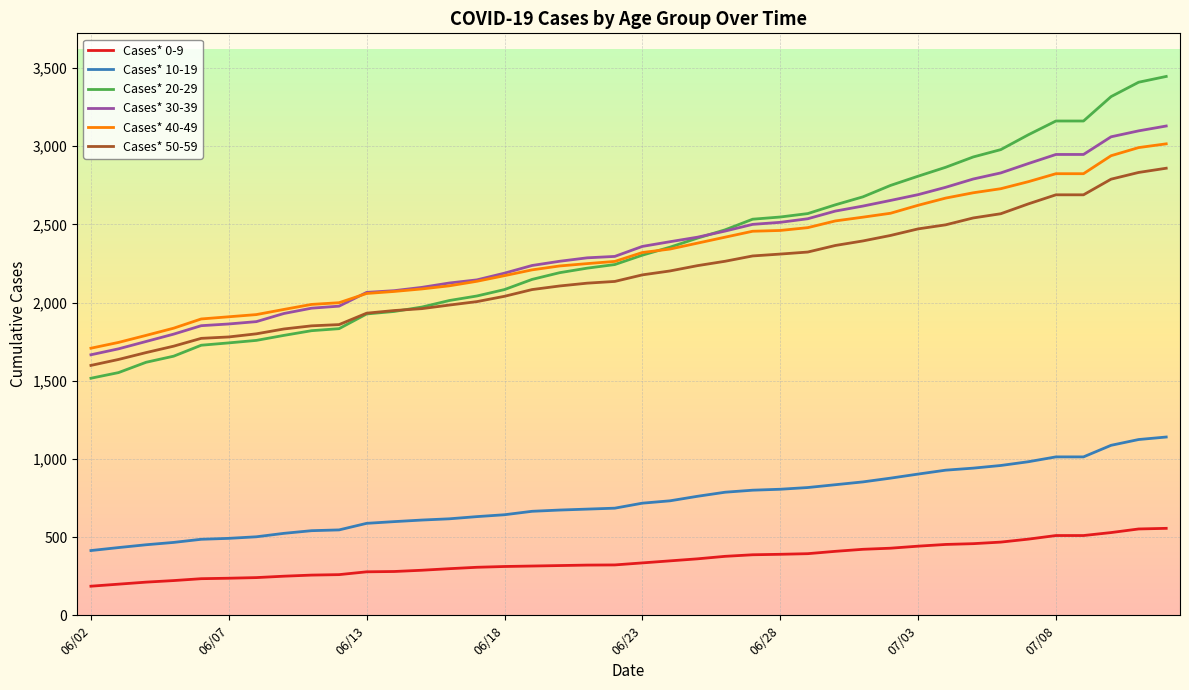

Which series has the largest range (max minus min)?

Cases* 20-29